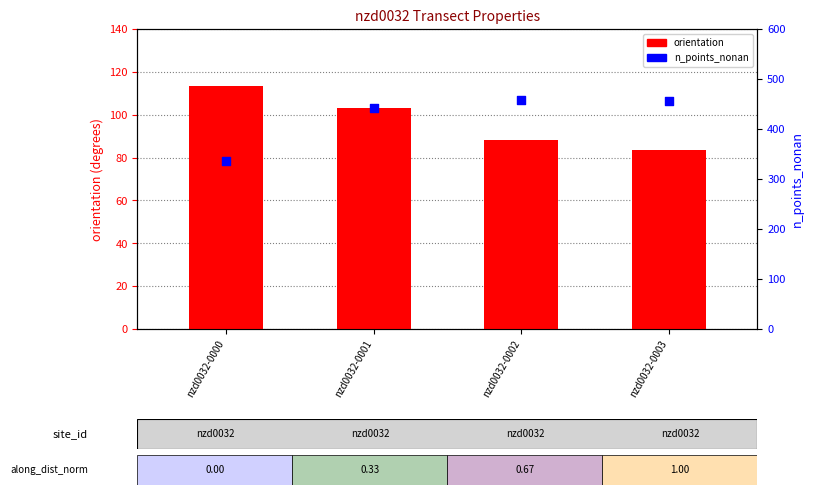

What are all the series names shown in the legend?

orientation, n_points_nonan